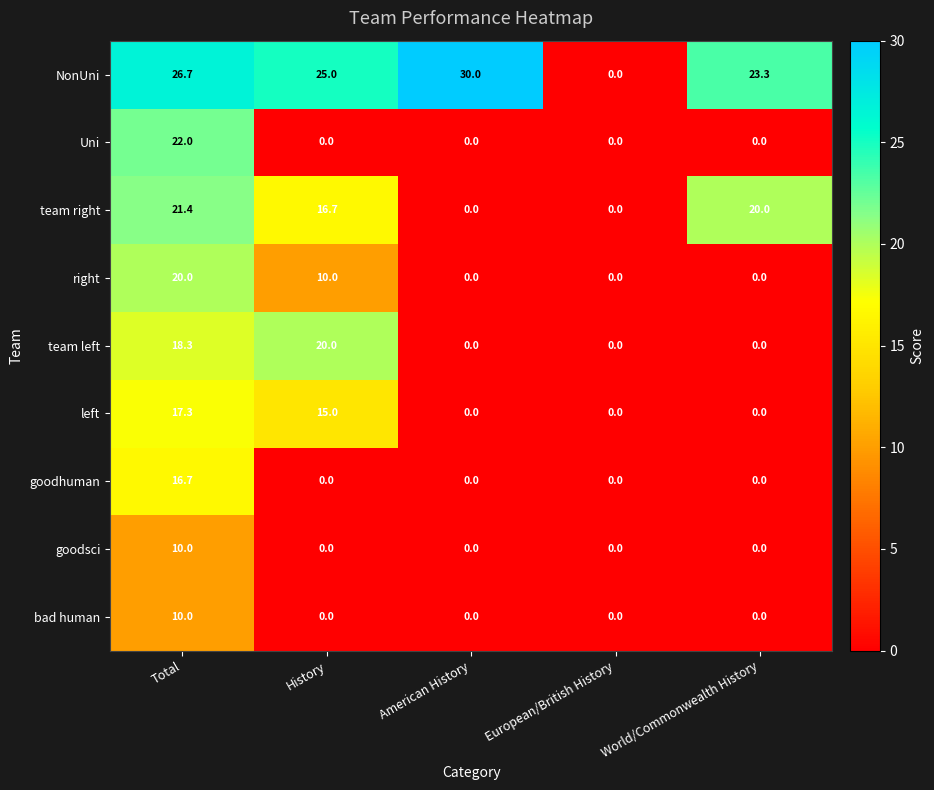

What is the sum of all team left values?

38.3